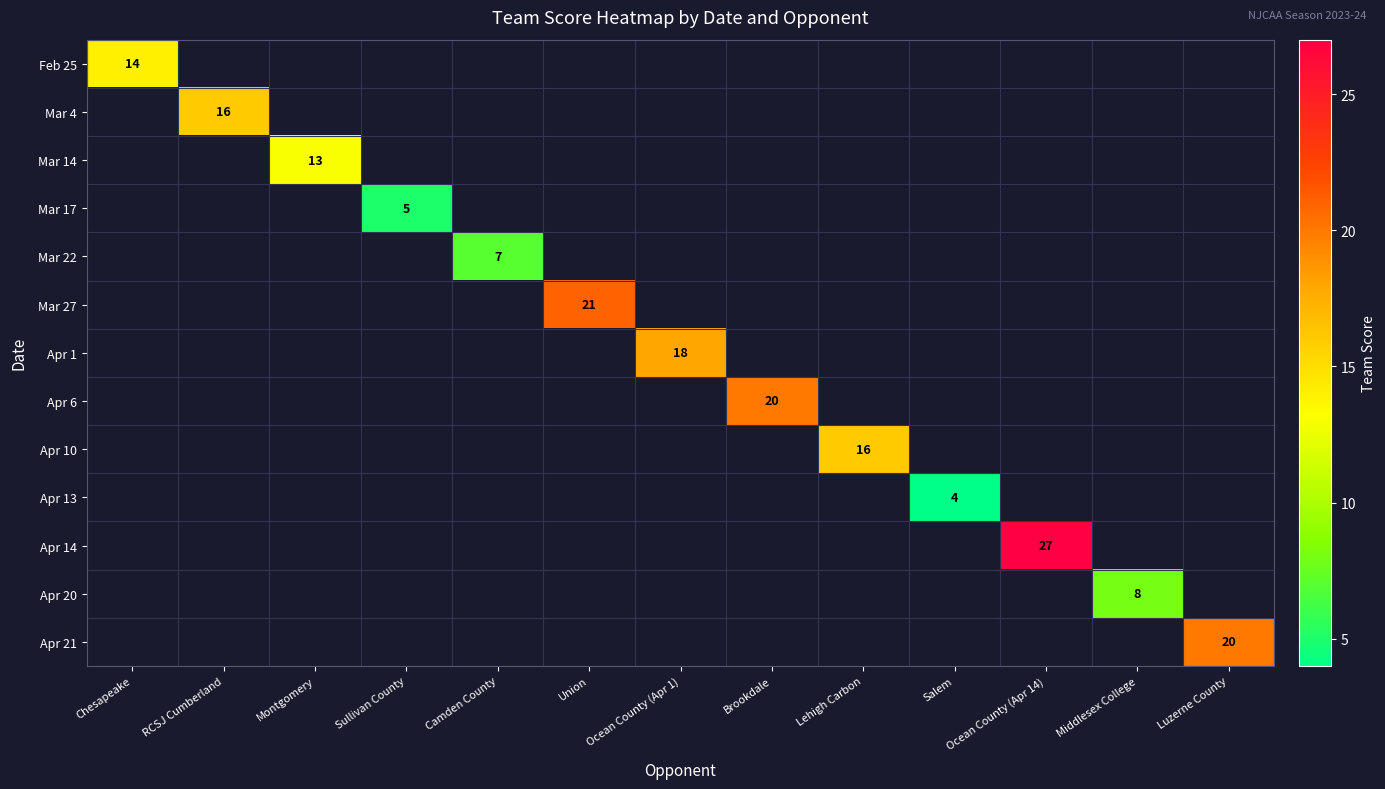

Which has a higher value, Camden County or Ocean County (Apr 1)?

Ocean County (Apr 1)